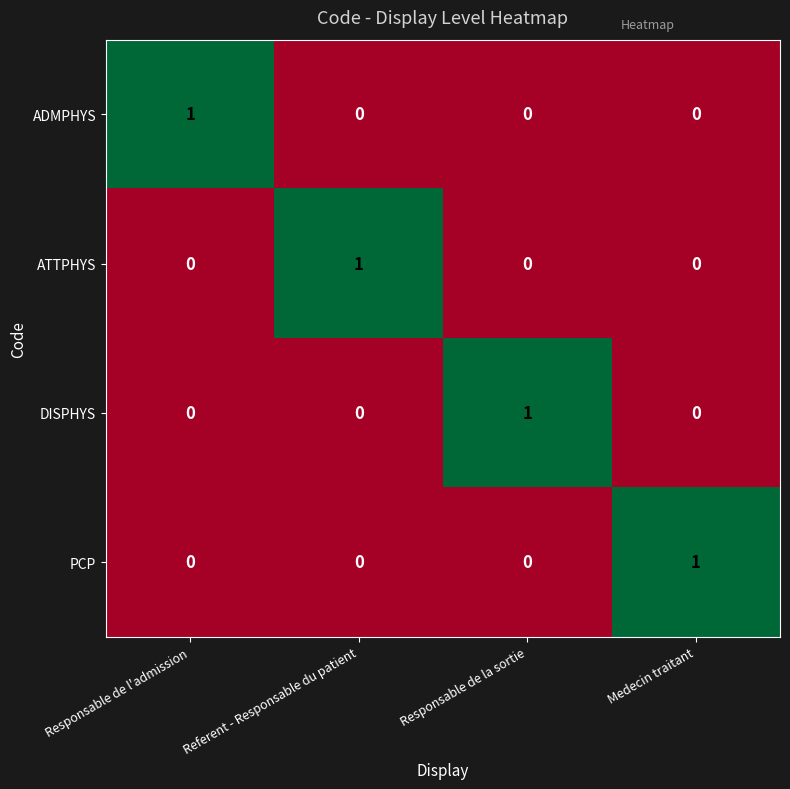

At which label does ADMPHYS reach its peak?

Responsable de l'admission